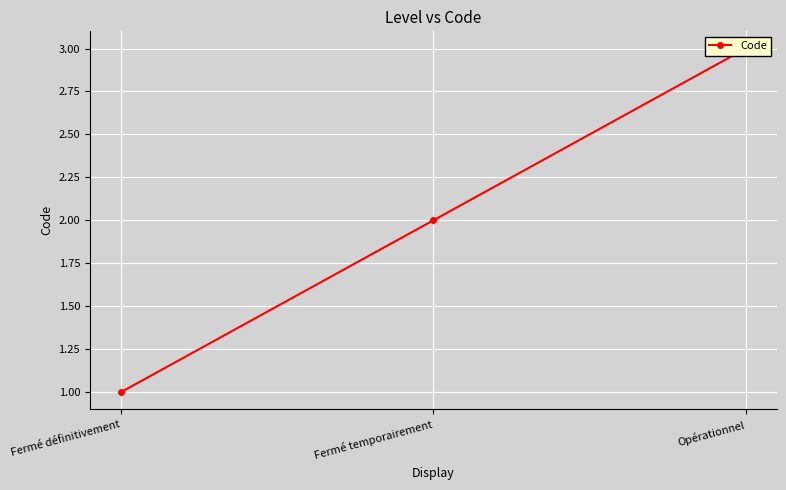

Reading left to right, what are all the values shown in this chart?

Fermé définitivement=1	Fermé temporairement=2	Opérationnel=3